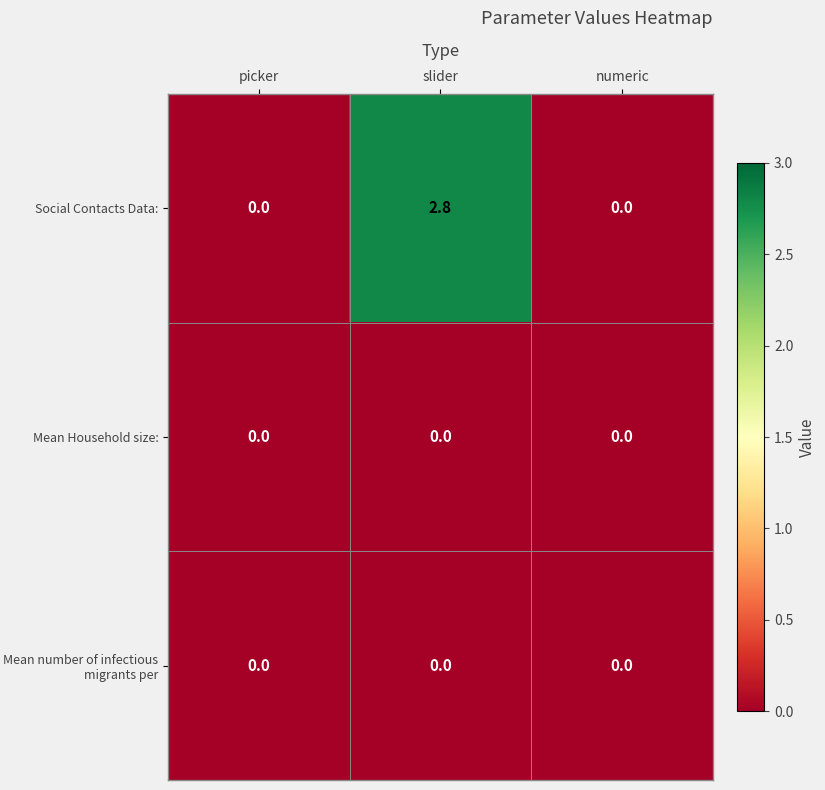

At which category is the sum across all series the highest?

slider